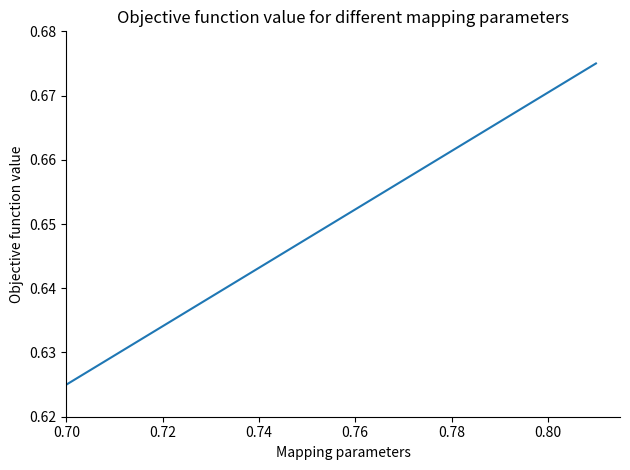

True or false: the data shows 1.1 at 0.80.

False